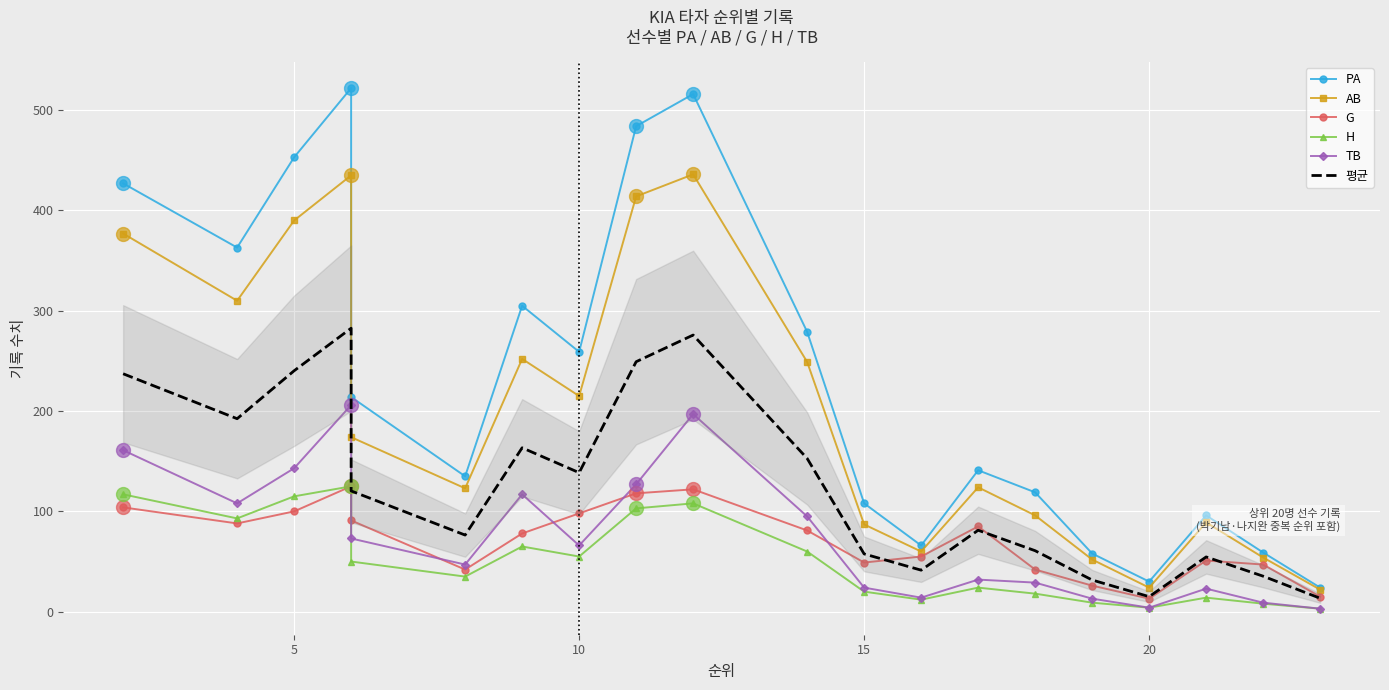

List the series in order of their peak value, highest first.

PA, AB, 평균, TB, G, H